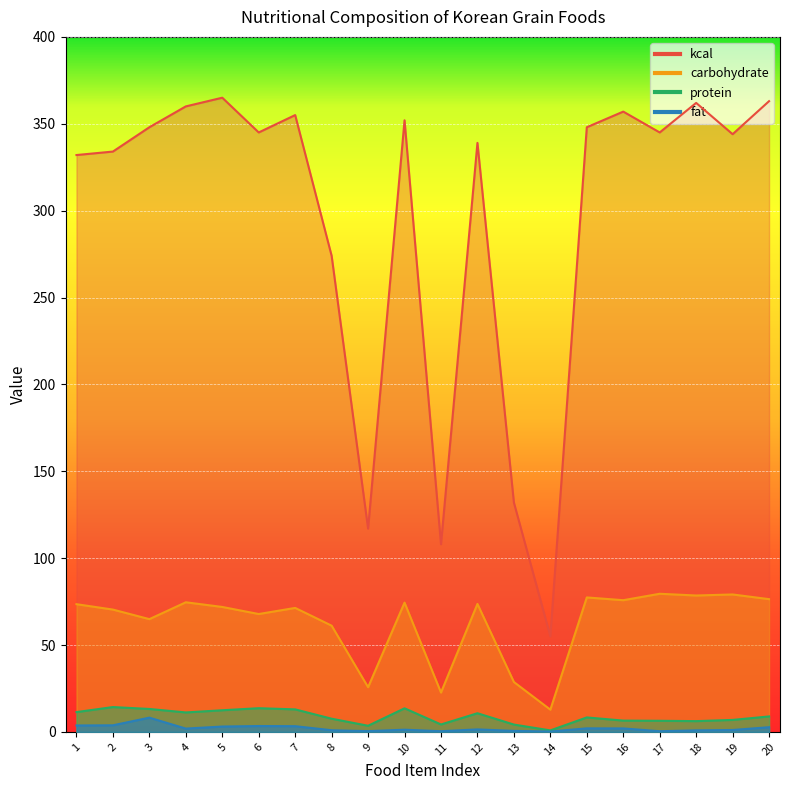

How many data points in carbohydrate are above 73?

10